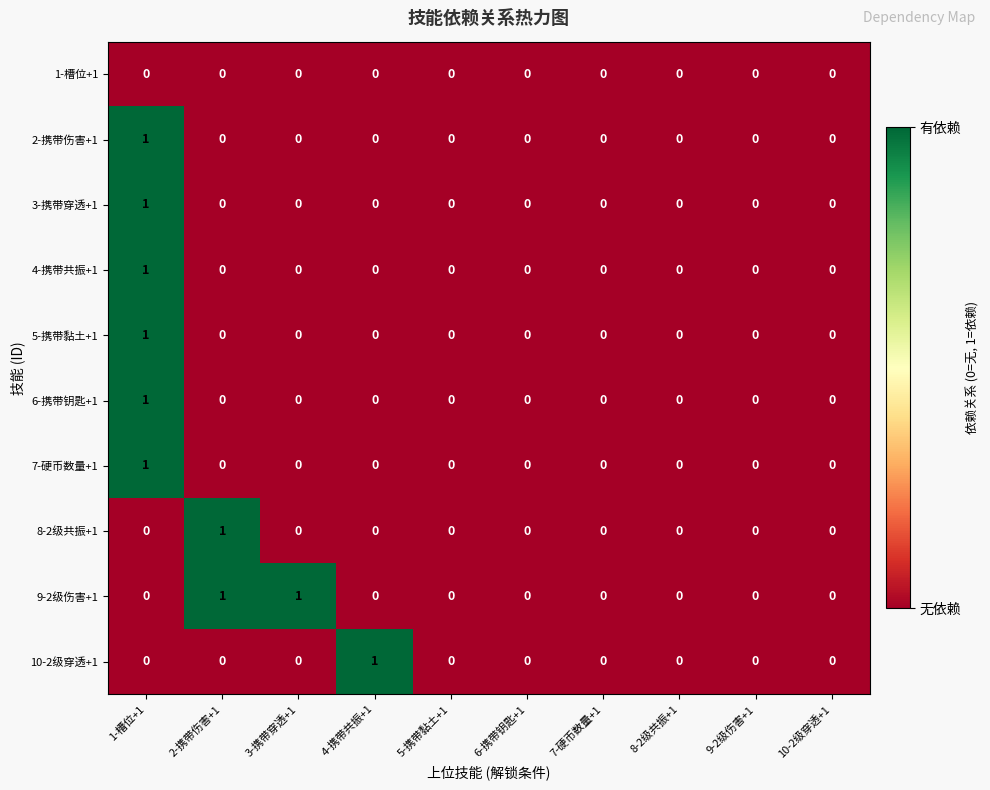

True or false: 8-2级共振+1 has a value of 0 at 3-携带穿透+1.

True